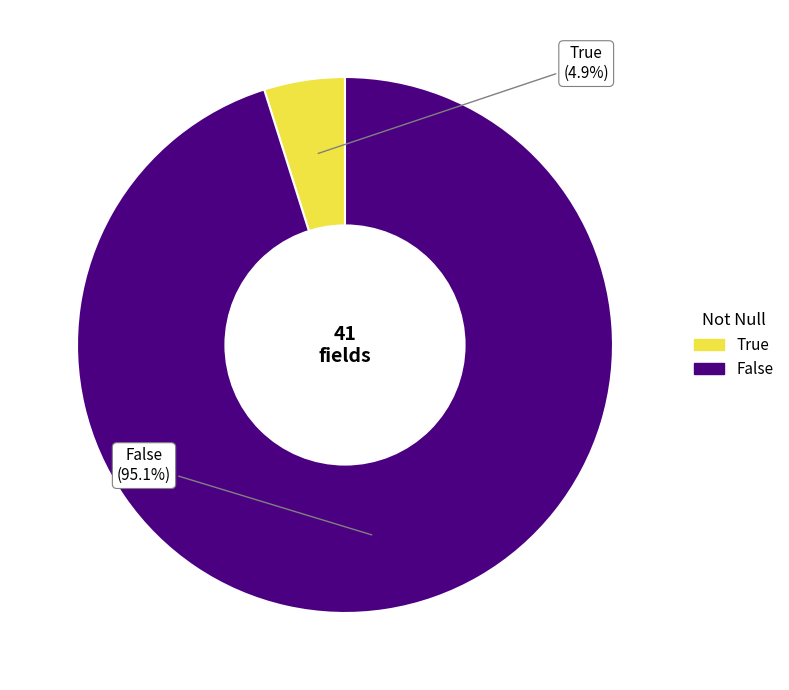

What portion of the pie excludes True?

95.1%